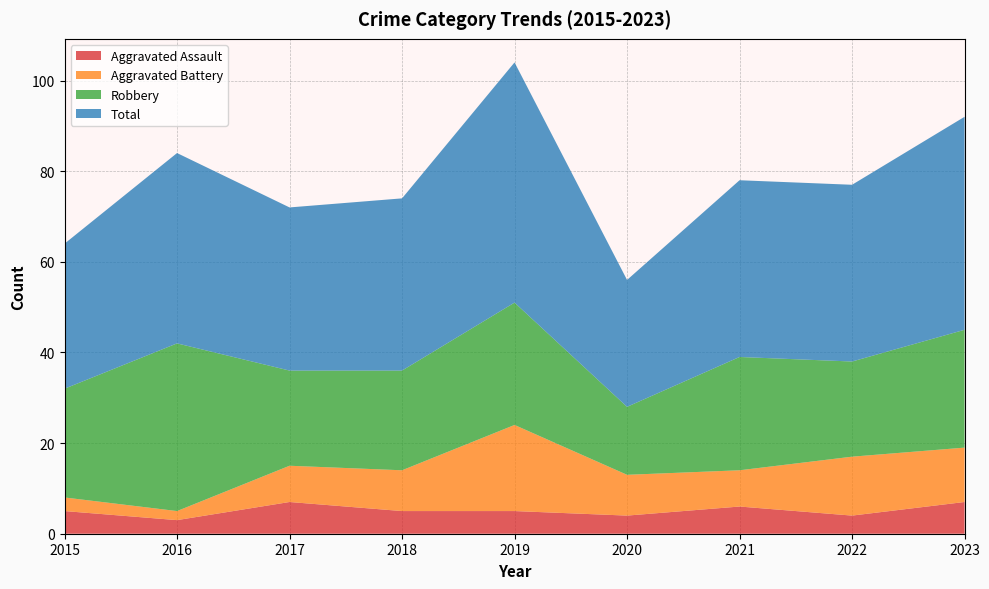

Reading left to right, transcribe all the data shown in this chart.

Aggravated Assault: 2015=5	2016=3	2017=7	2018=5	2019=5	2020=4	2021=6	2022=4	2023=7
Aggravated Battery: 2015=3	2016=2	2017=8	2018=9	2019=19	2020=9	2021=8	2022=13	2023=12
Robbery: 2015=24	2016=37	2017=21	2018=22	2019=27	2020=15	2021=25	2022=21	2023=26
Total: 2015=32	2016=42	2017=36	2018=38	2019=53	2020=28	2021=39	2022=39	2023=47